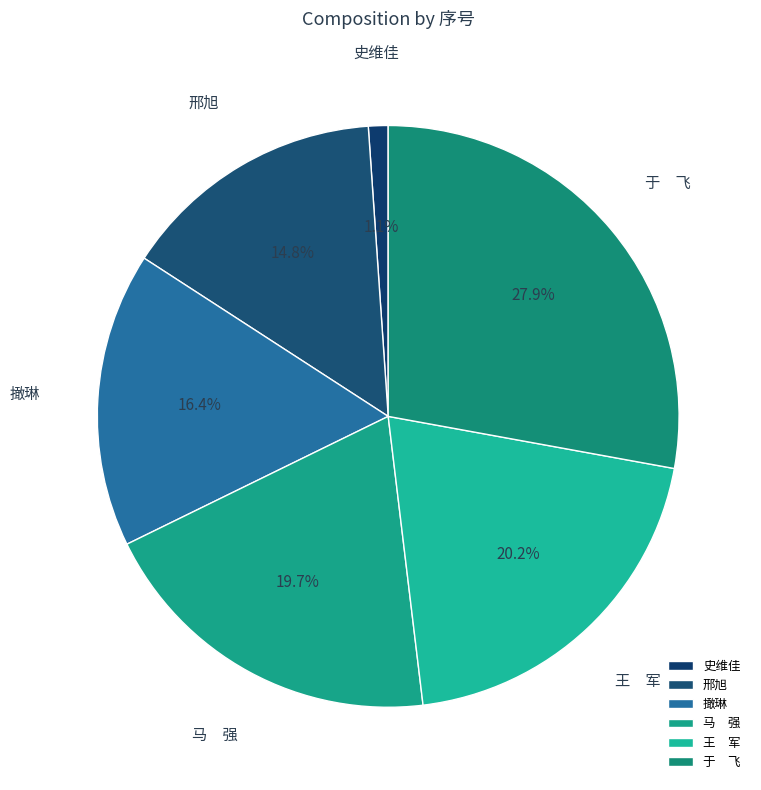

Rank the categories by value from highest to lowest.

于 飞, 王 军, 马 强, 撖琳, 邢旭, 史维佳